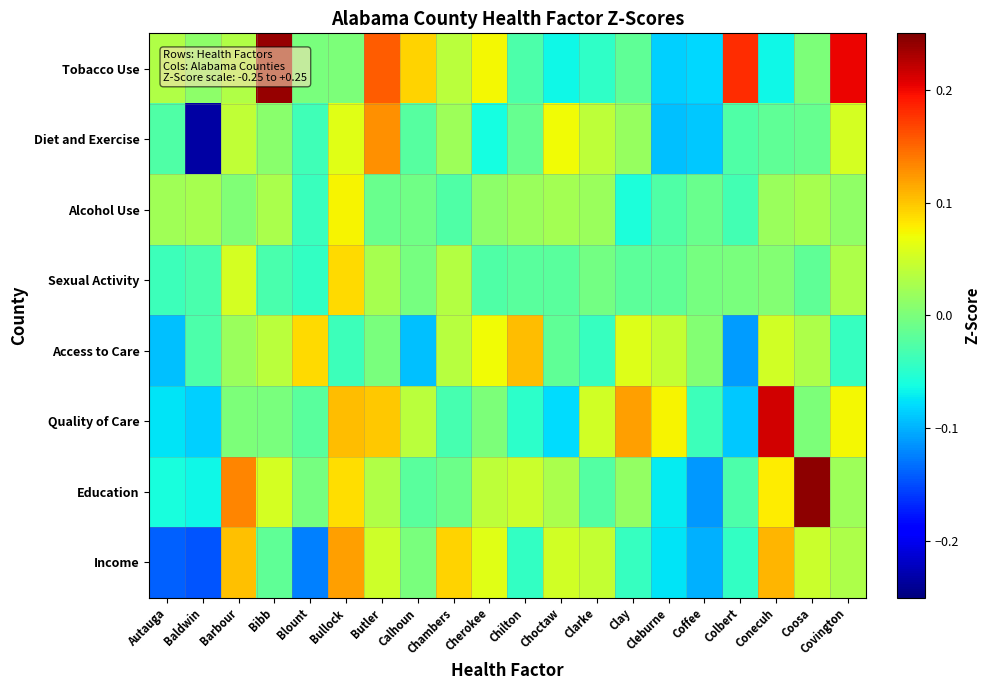

What is the minimum value shown in the chart?

-0.2